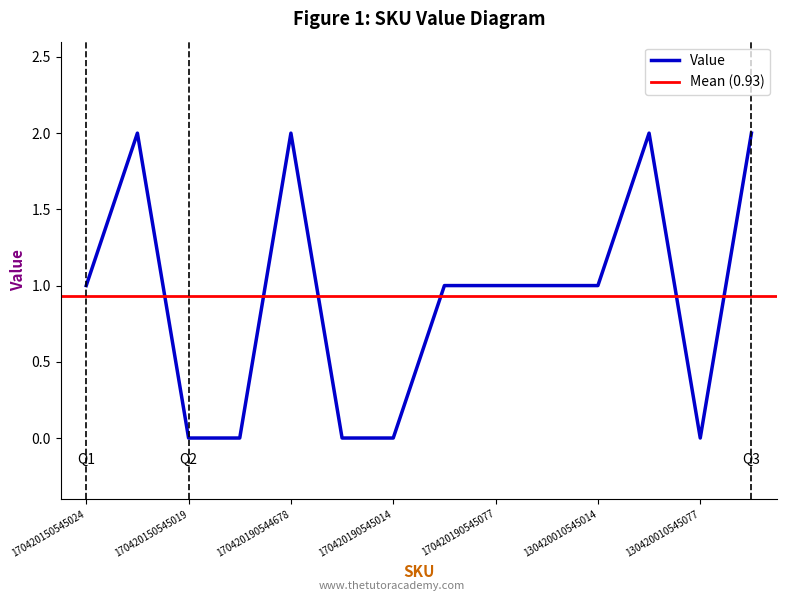

What is the label of the 13th point from the right?

170420150545015